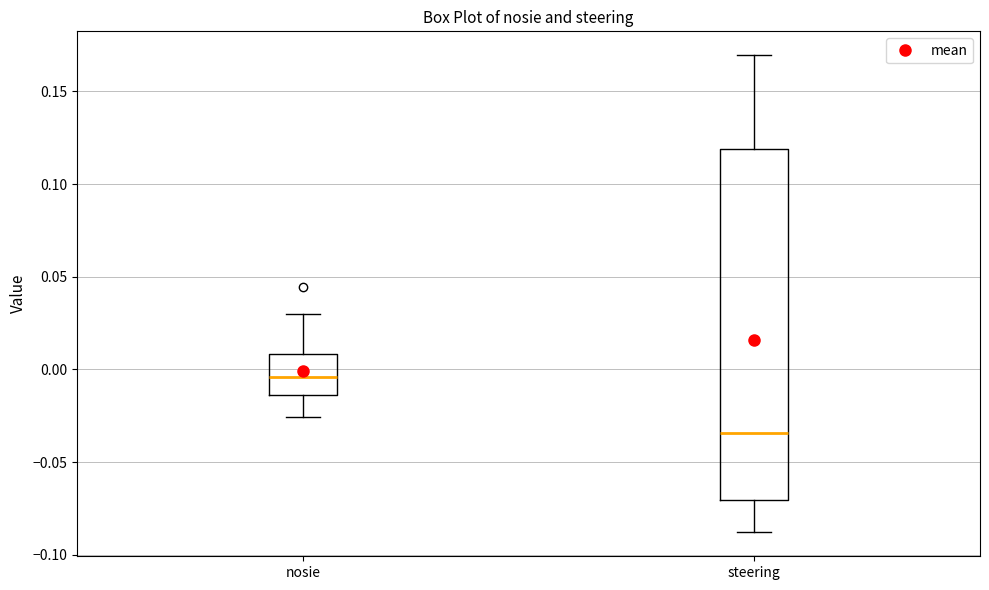

Reading left to right, read every box against the y-axis: the position of its median line, the range the box covers, and the ends of its whiskers. The values are not printed on the chart, so give them approximately, as read against the axis.

nosie: median -0.005, box -0.015 to 0.010, whiskers -0.025 to 0.030
steering: median -0.035, box -0.070 to 0.120, whiskers -0.090 to 0.170